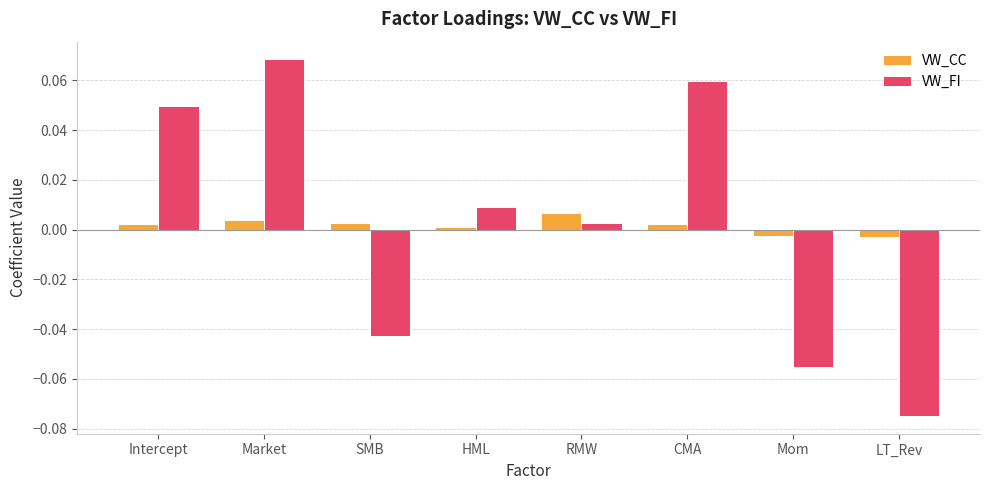

What are all the series names shown in the legend?

VW_CC, VW_FI